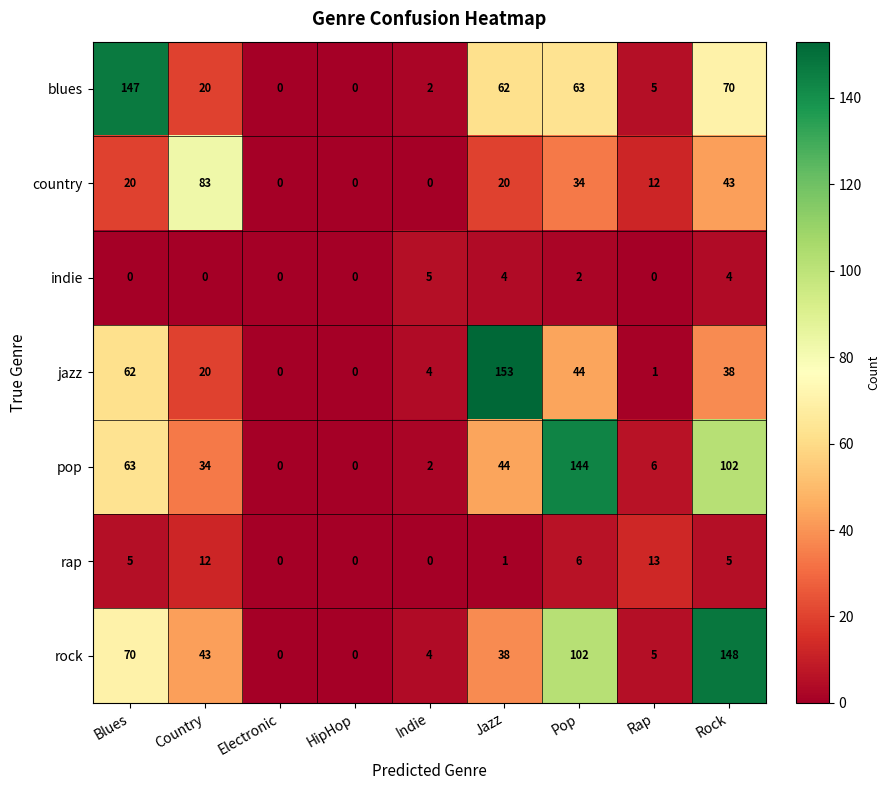

Which series has the largest total across all categories?

rock